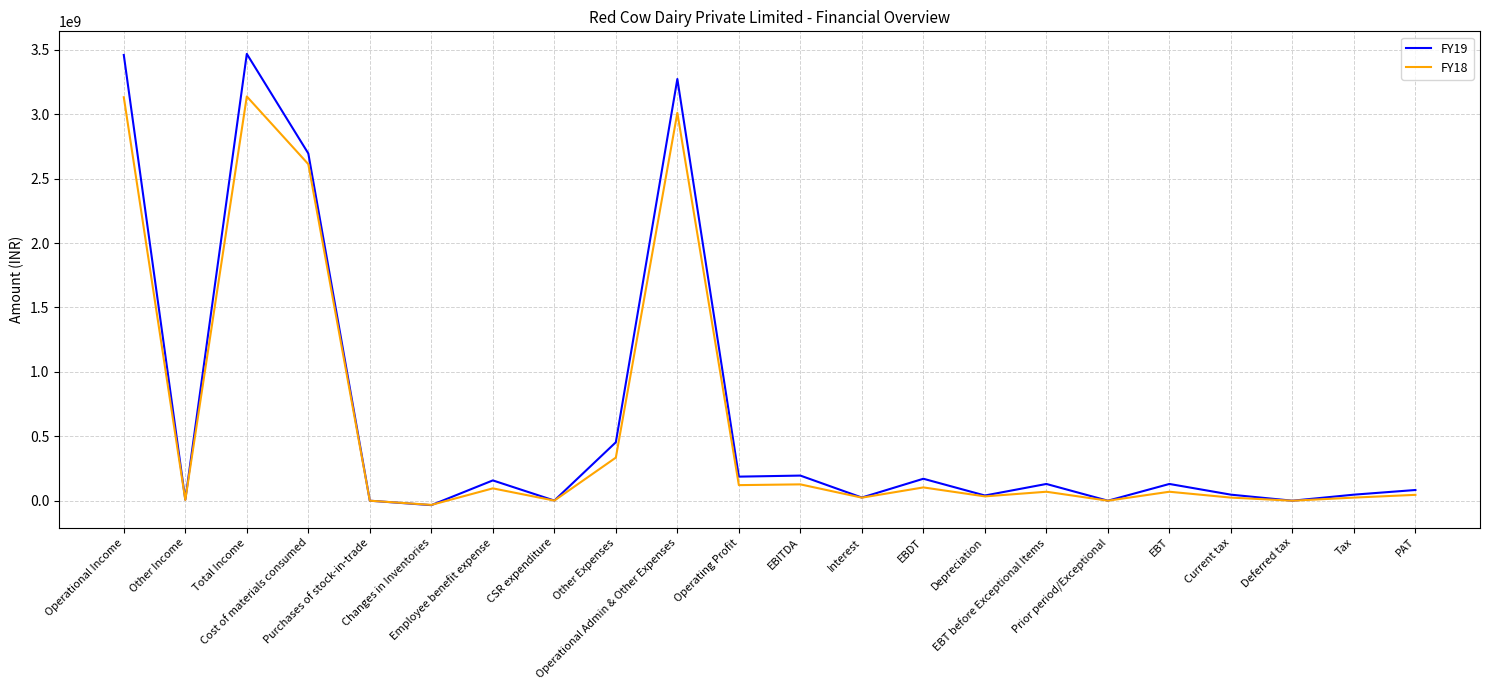

What value does the FY18 series have at EBT before Exceptional Items, to the nearest 10?

69603140